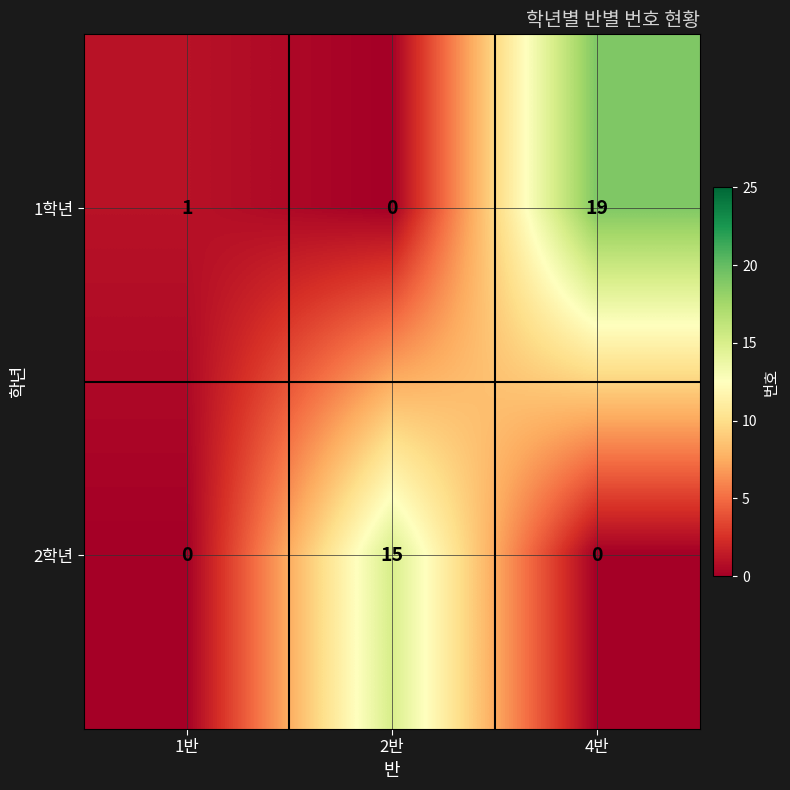

Which category has the lowest value in the 1학년 series?

2반